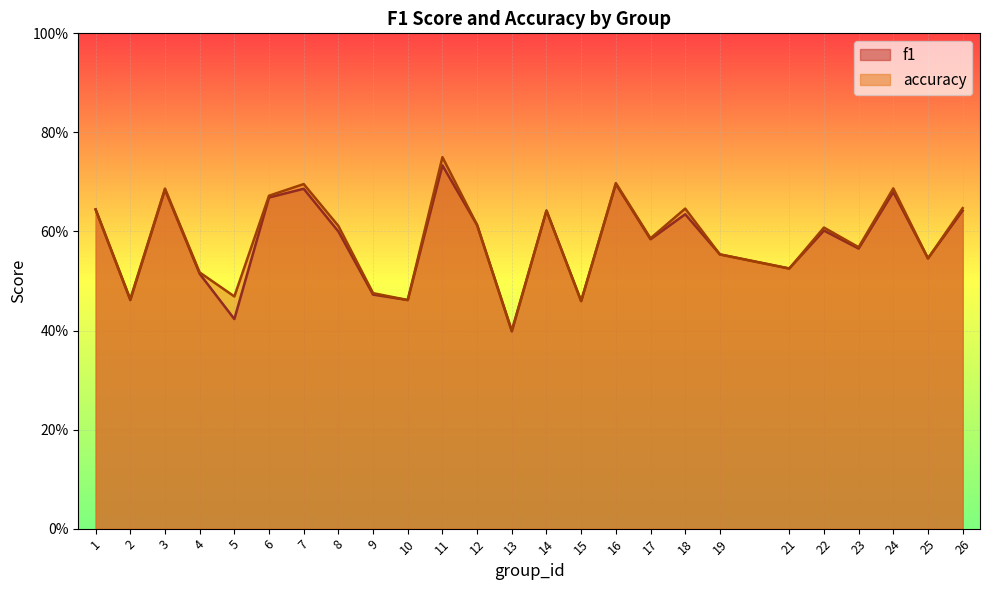

What is the minimum value for f1?

0.4